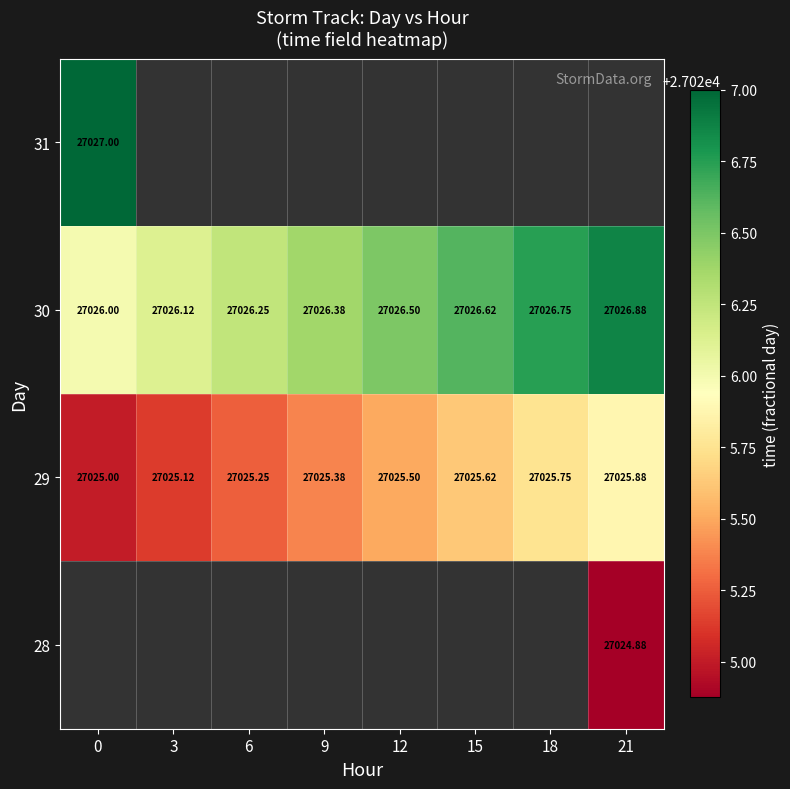

Which series has the widest spread of values?

29